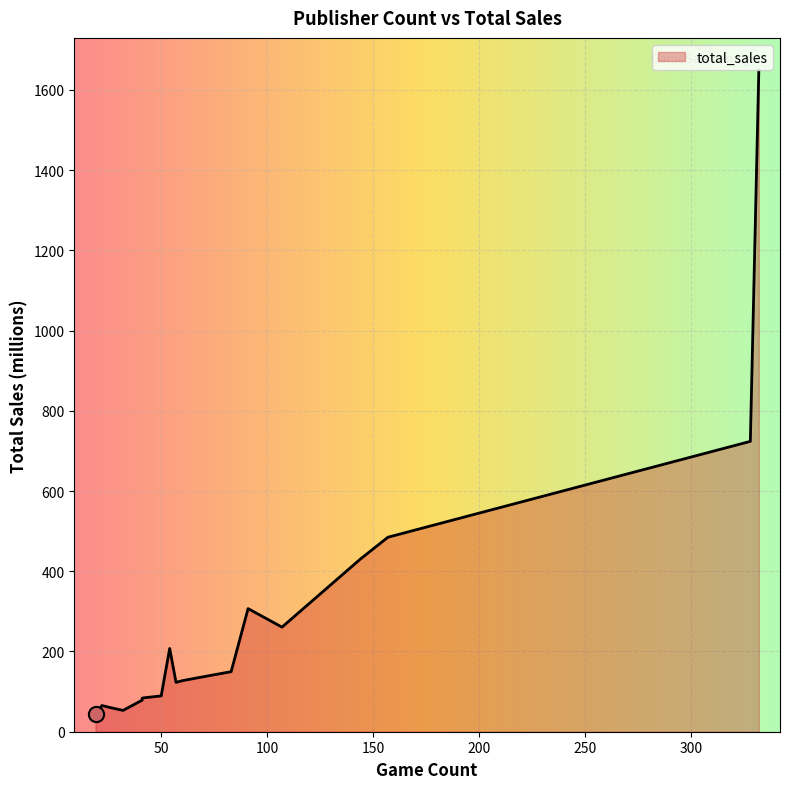

What is the change in value from 328 to 71?

-585.6